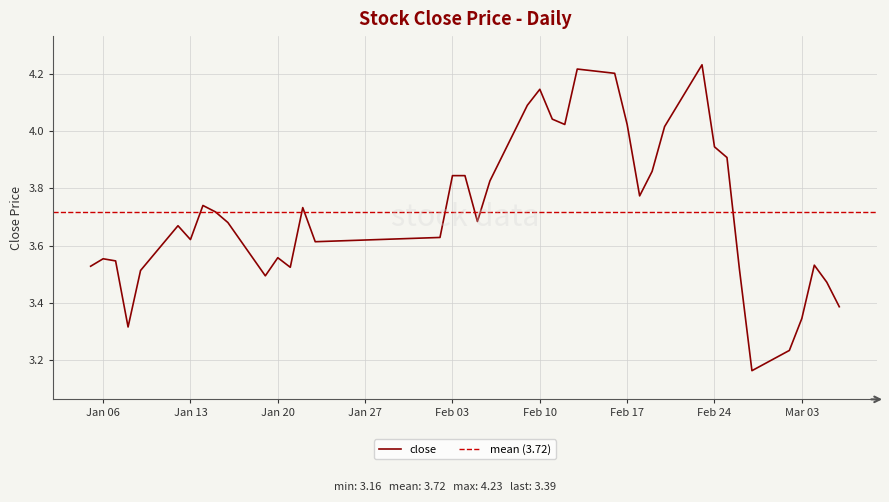

The close series shows 6.4 at Jan 13. True or false?

False